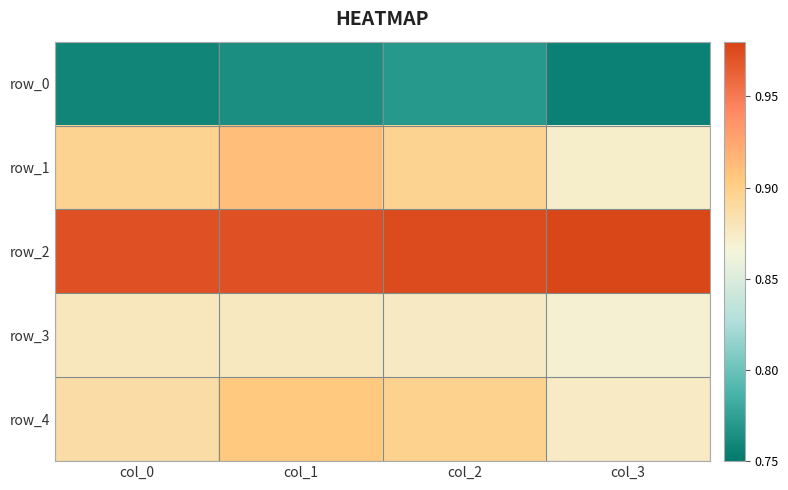

At which label is row_2 closest to 0?

col_1